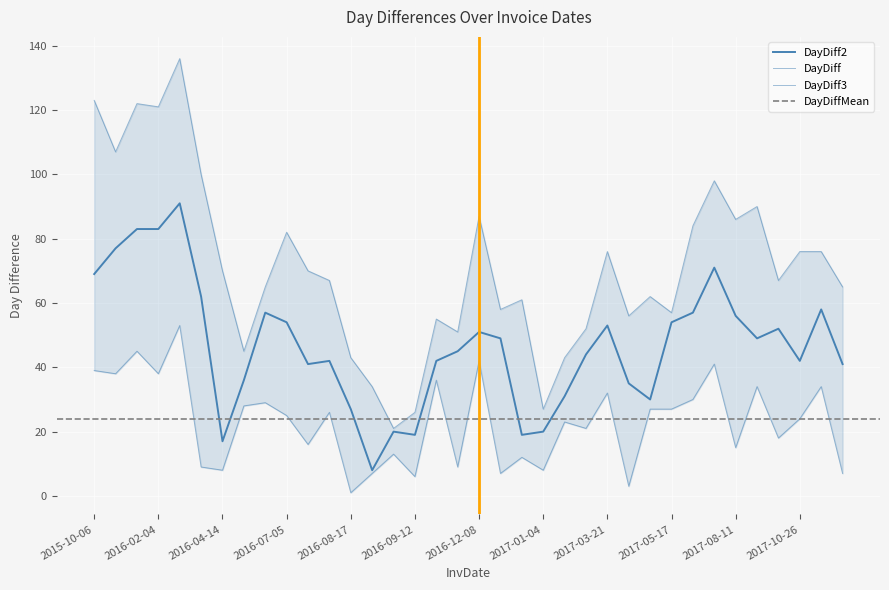

How many lines are shown in the chart?

3